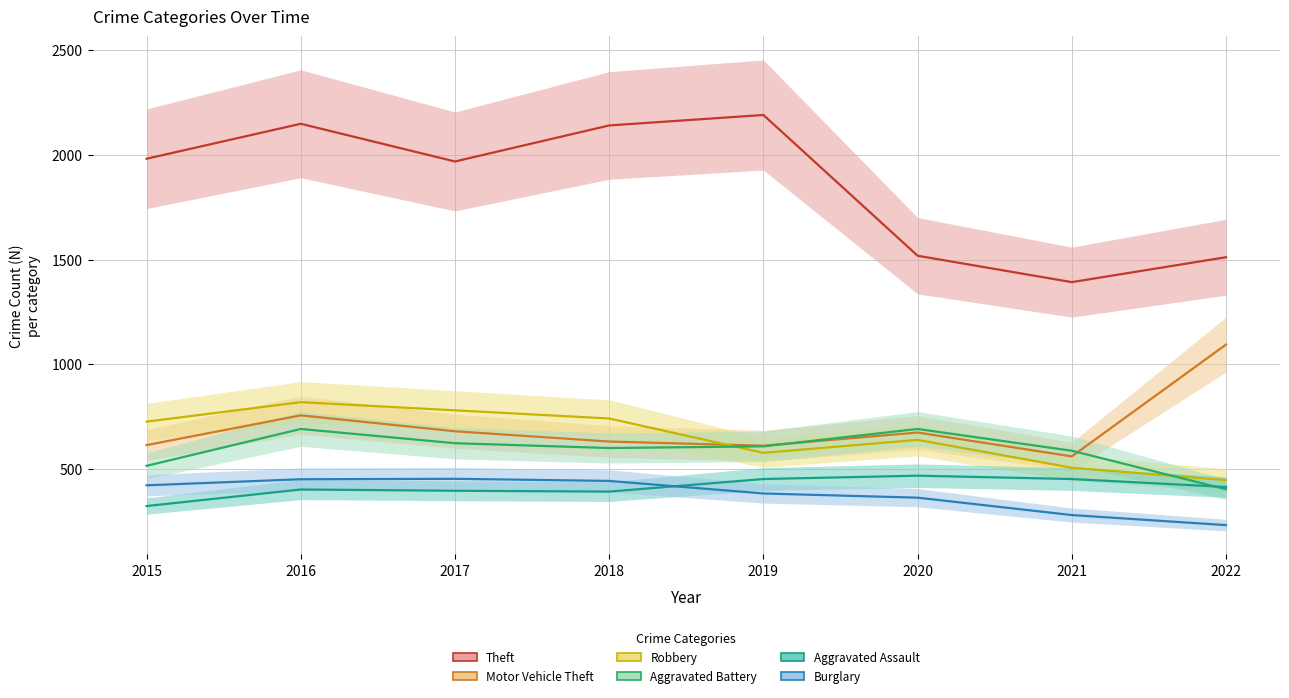

What is the difference between the Motor Vehicle Theft values at 2018 and 2022?

463